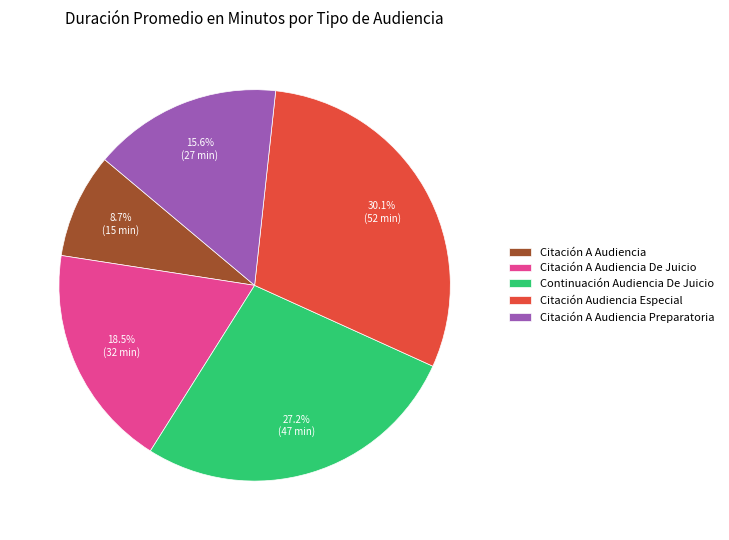

Which category has the biggest portion of the pie?

Citación Audiencia Especial